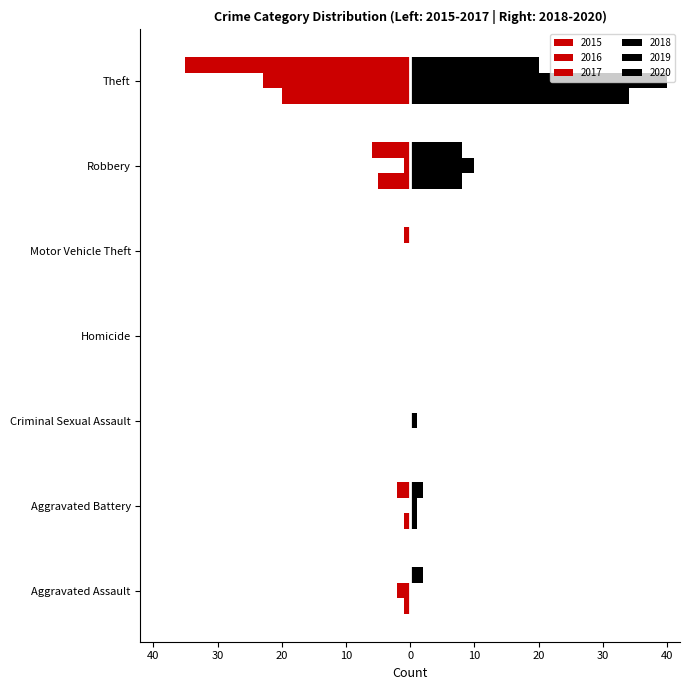

True or false: 2017 has a value of -2 at Robbery.

False